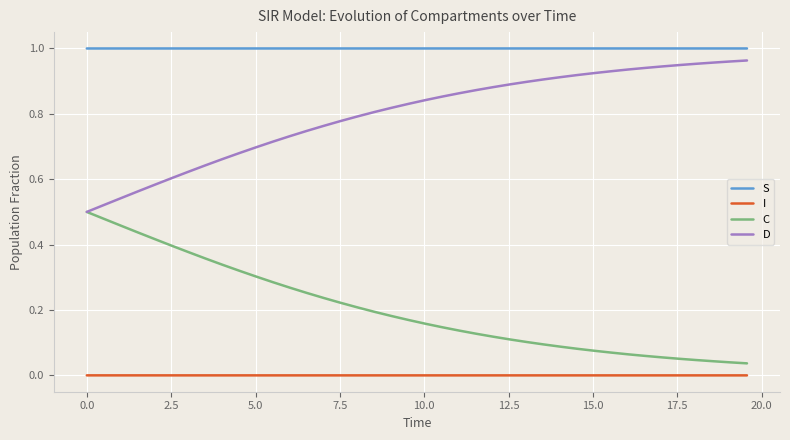

Which series has the largest total across all categories?

S